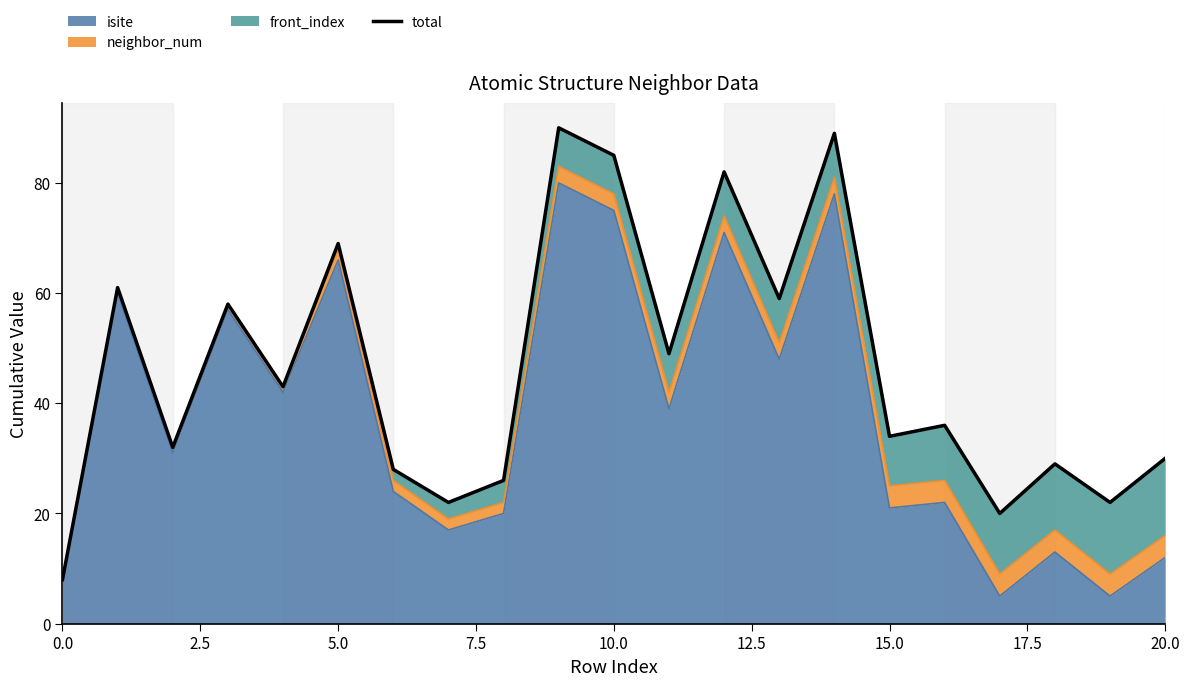

True or false: isite has a value of 19 at 5.0.

False